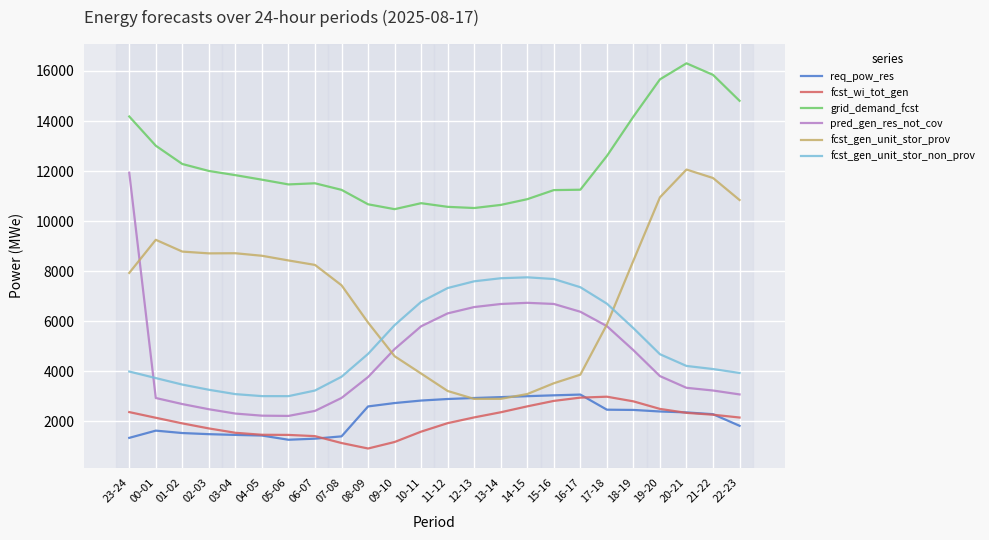

Which series has the largest total across all categories?

grid_demand_fcst